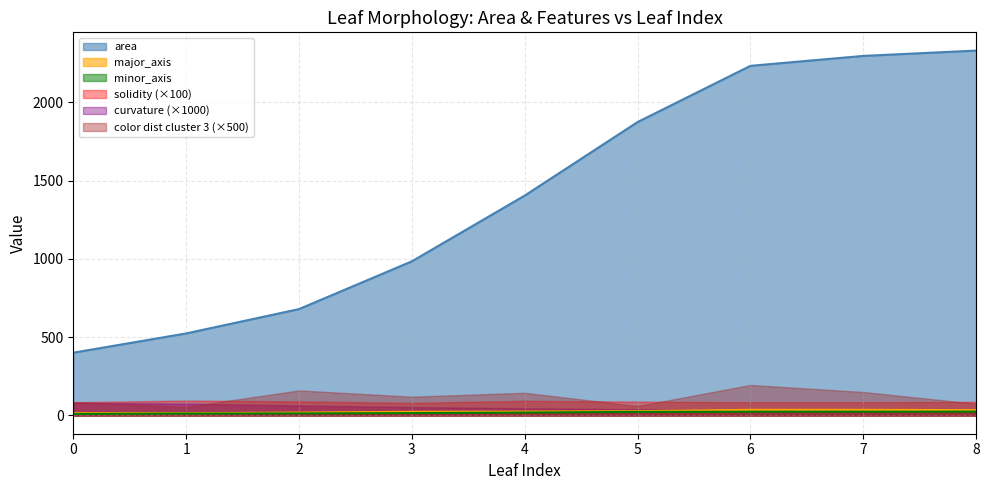

How many lines are shown in the chart?

6